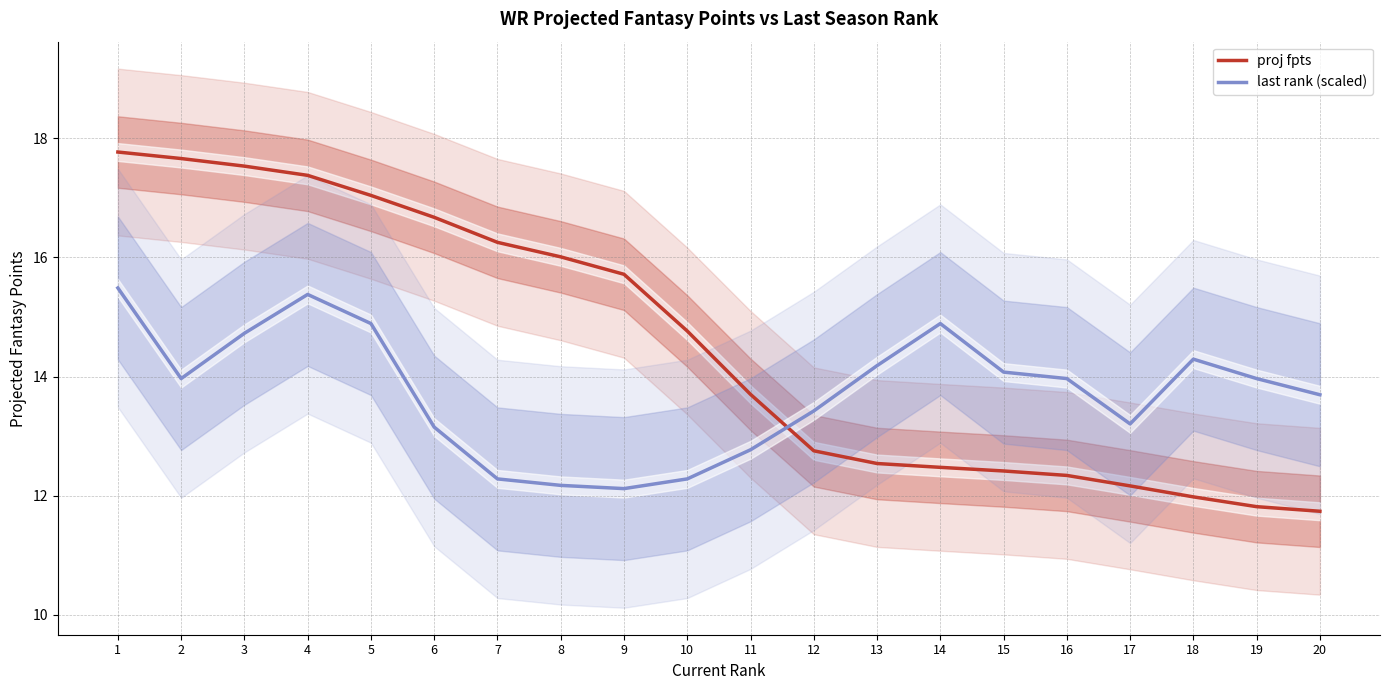

Which category has the highest value in the last rank (scaled) series?

1